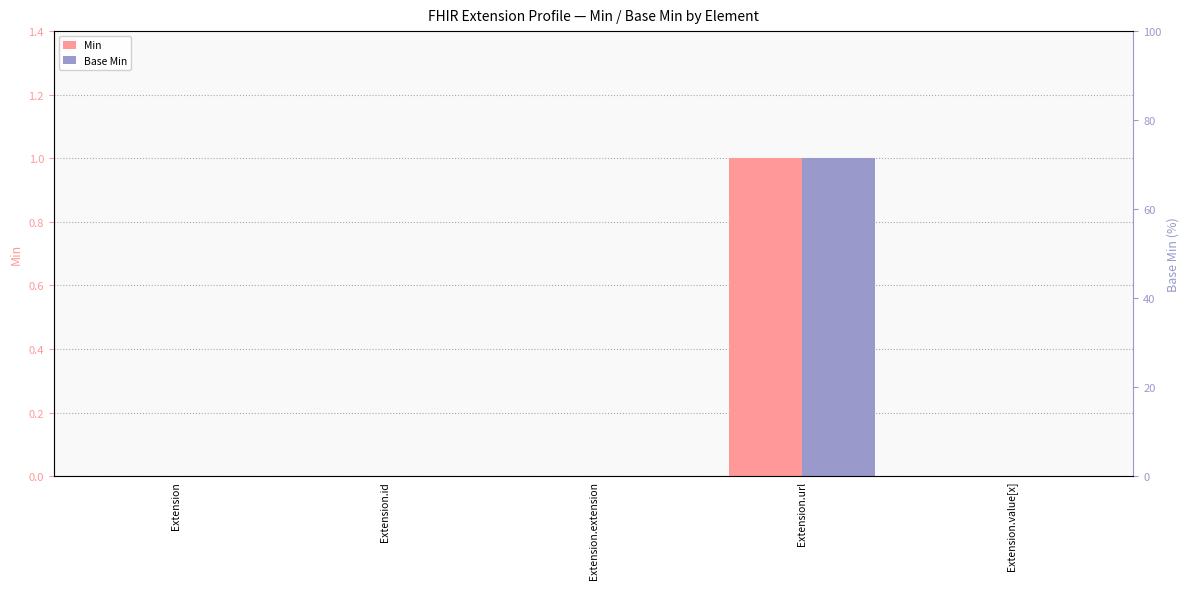

List the labels in order of Base Min value, largest first.

Extension.url, Extension, Extension.id, Extension.extension, Extension.value[x]